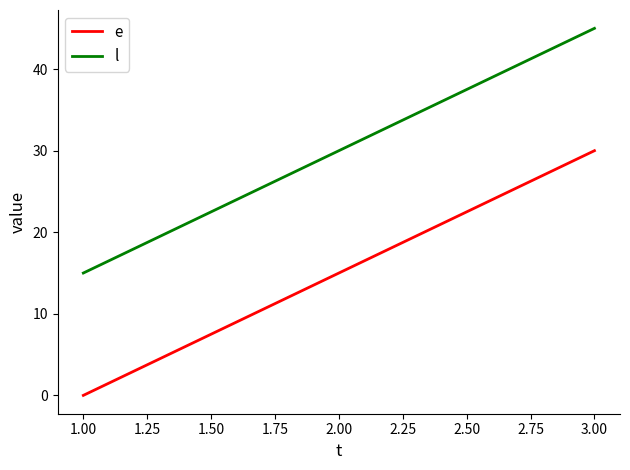

What position from the right is 2.00?

2